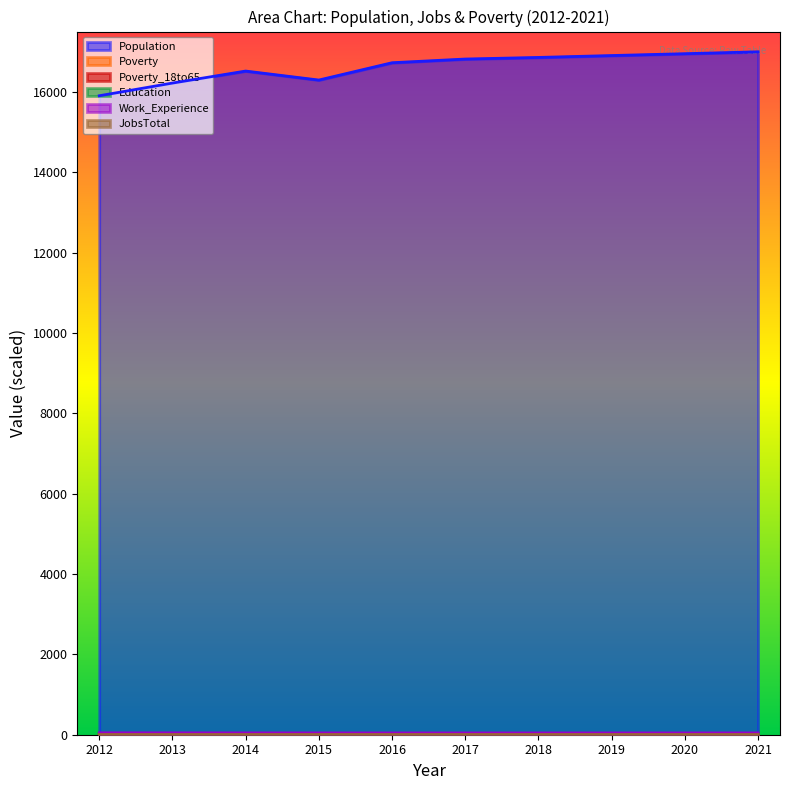

Between 2013 and 2016, which series saw the biggest shift?

Population